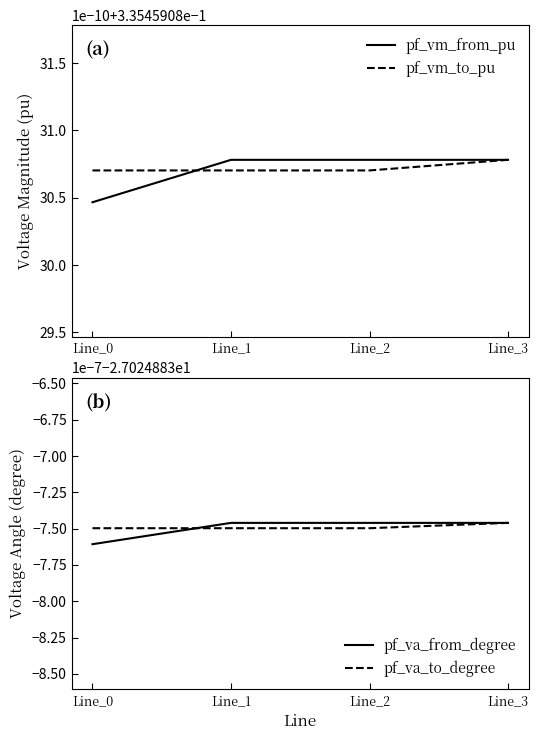

Rank the categories by pf_va_from_degree value from highest to lowest.

Line_1, Line_2, Line_3, Line_0